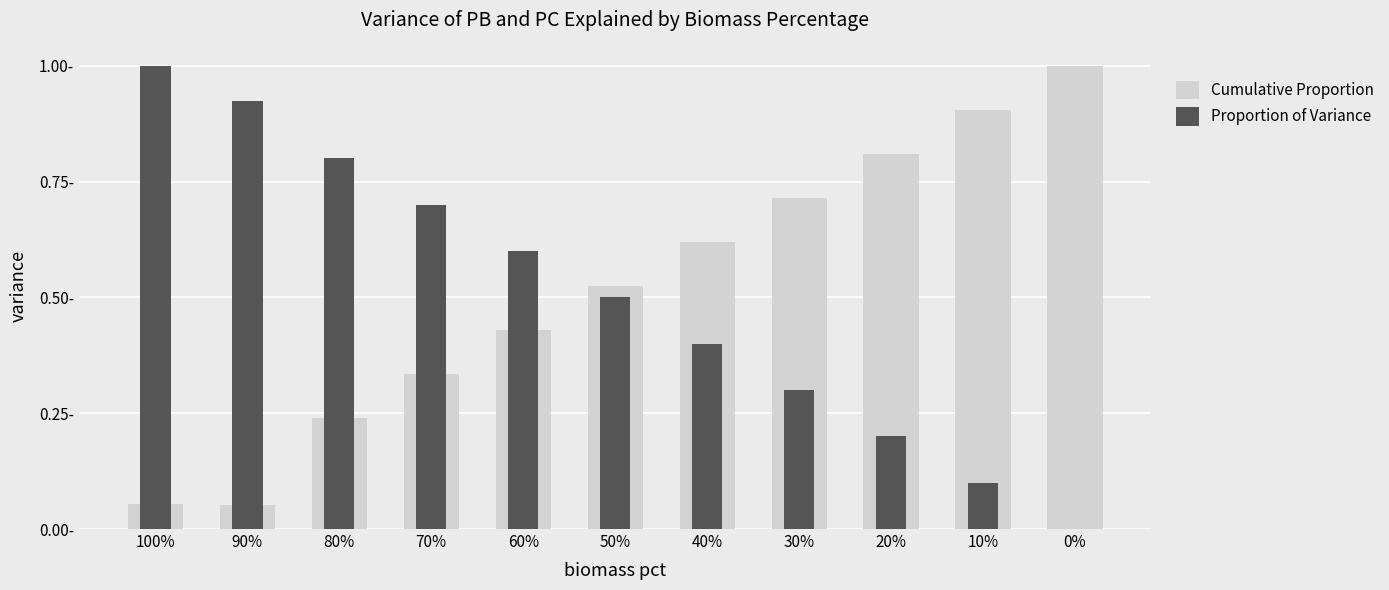

Which category has the lowest value in the Cumulative Proportion series?

90%